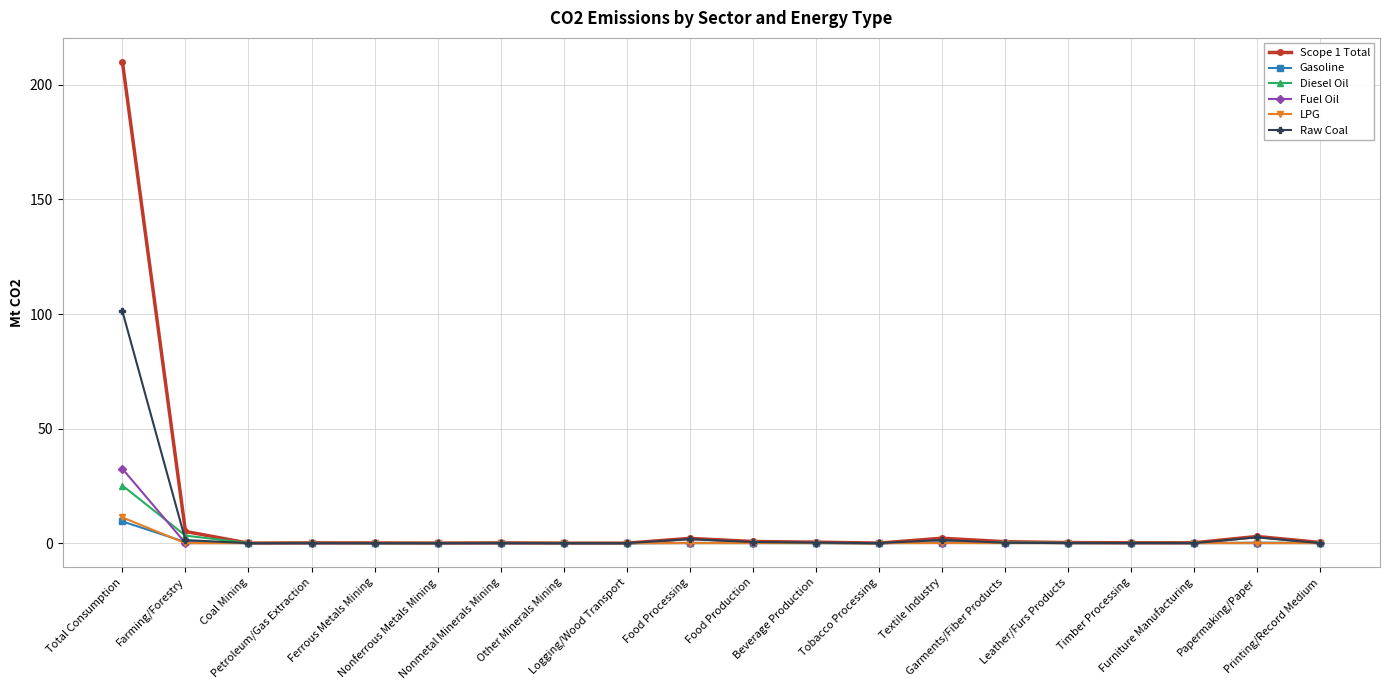

Which series has the largest range (max minus min)?

Scope 1 Total